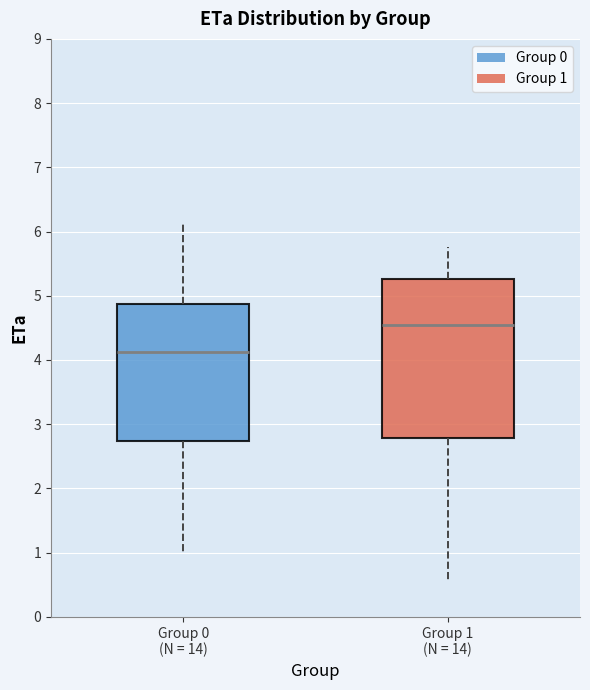

Reading left to right, transcribe this box plot: for each box, give where its median line is, the range the box spans, and where its two whiskers end, as read against the y-axis. The values are not printed on the chart, so give them approximately, as read against the axis.

Group 0 (N = 14): median 4.1, box 2.7 to 4.9, whiskers 1.0 to 6.1
Group 1 (N = 14): median 4.5, box 2.8 to 5.3, whiskers 0.6 to 5.8